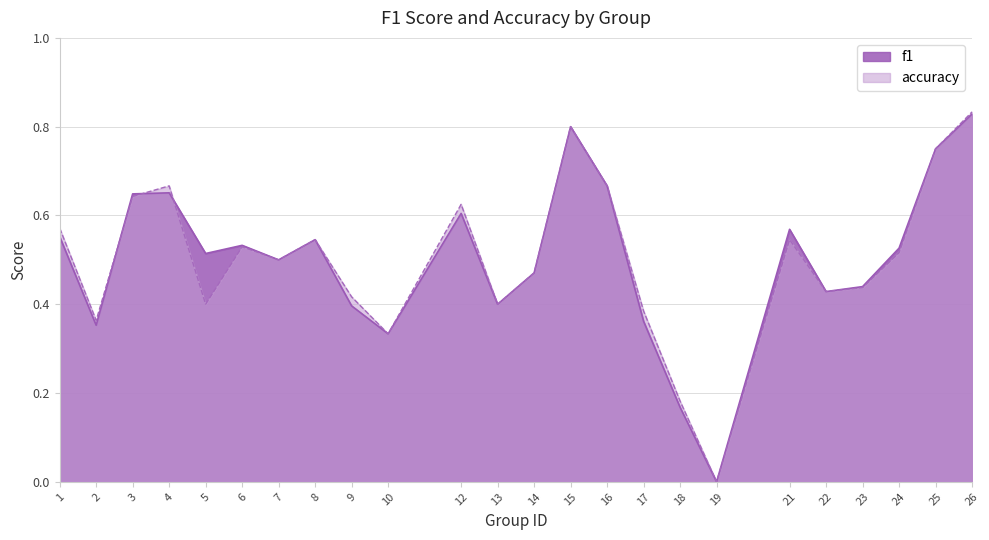

After their last crossing, which series has the higher values: accuracy or f1?

f1